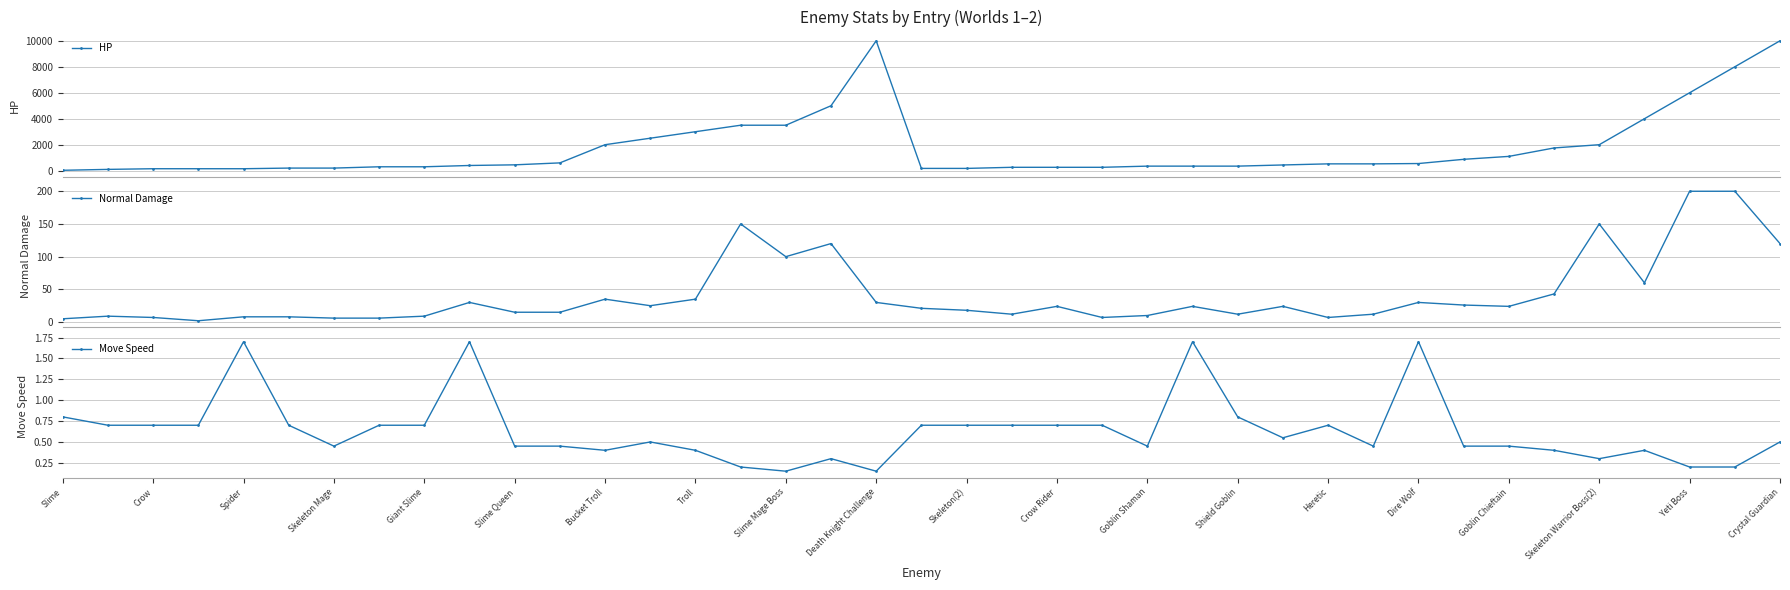

Which series has the widest spread of values?

HP